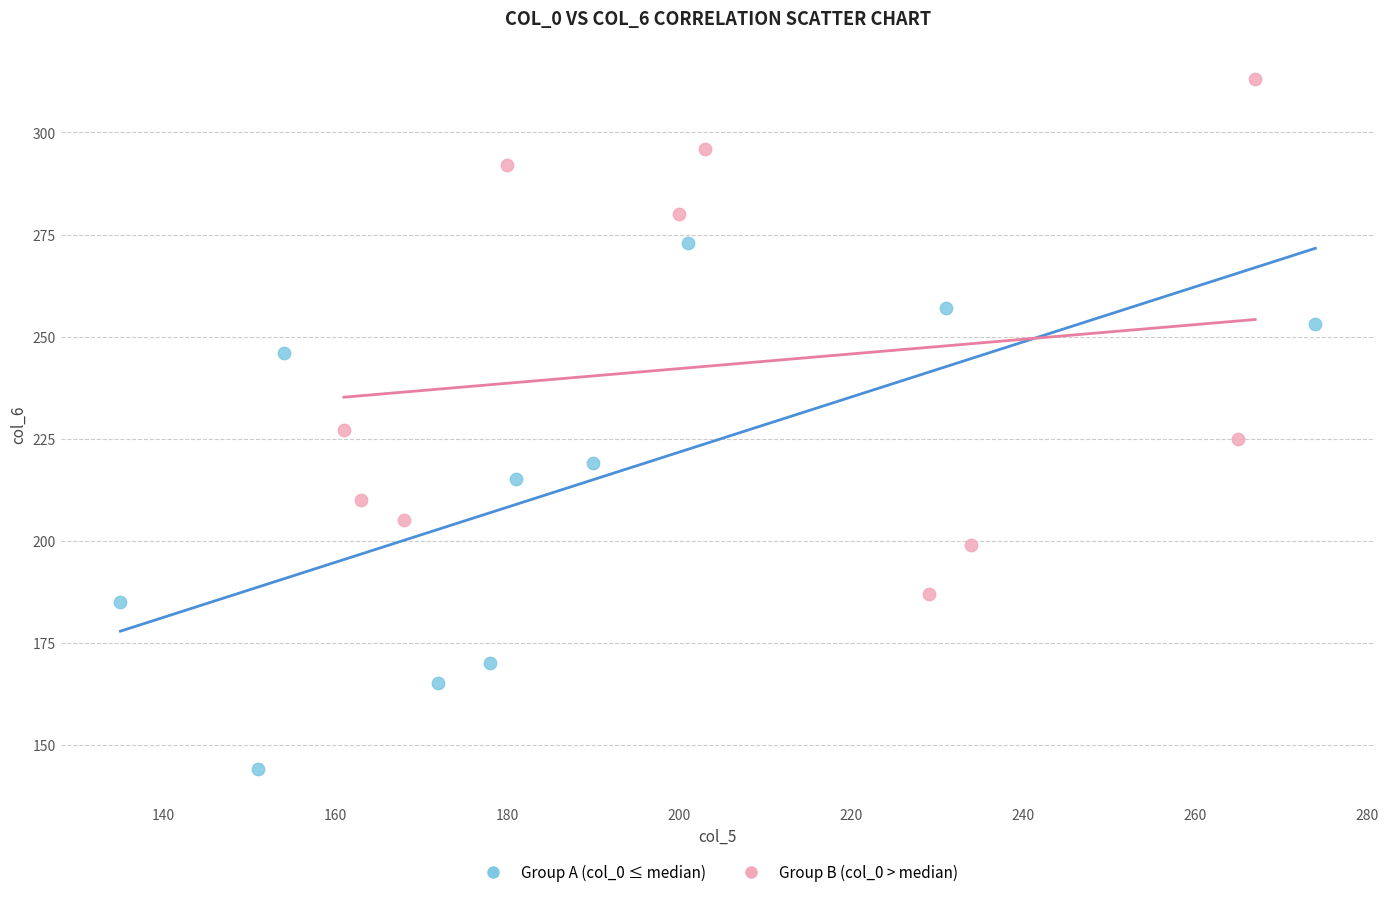

Which series reaches the minimum Y coordinate?

Group A (col_0 ≤ median)